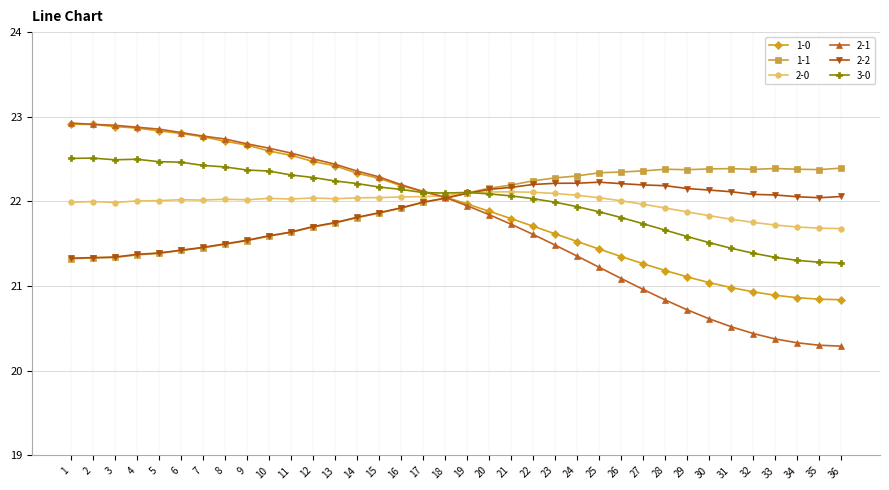

True or false: 2-0 has more than 2 interior local peaks.

True